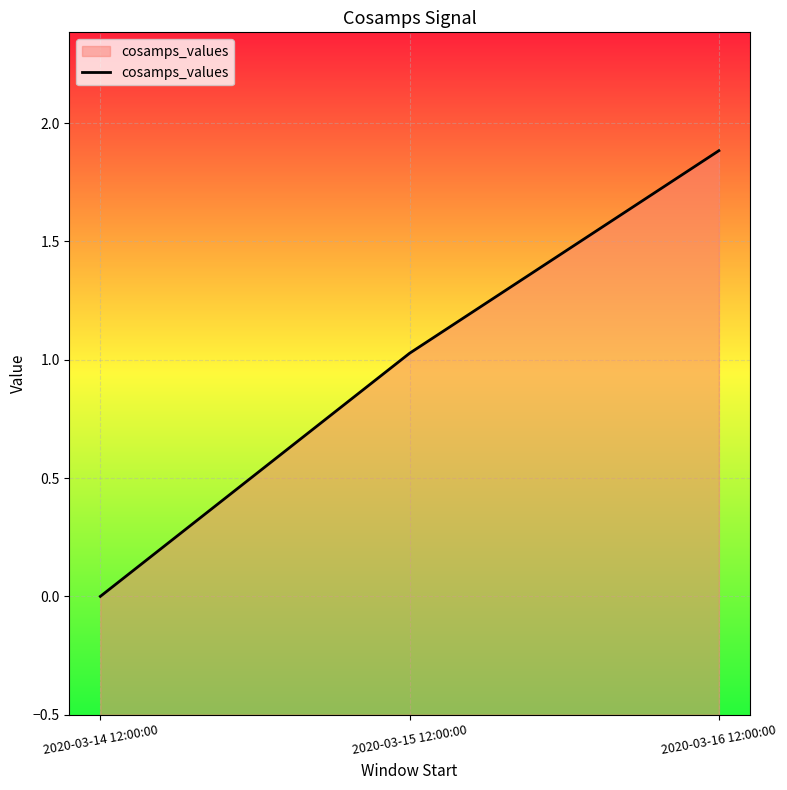

What position from the left is 2020-03-15 12:00:00?

2